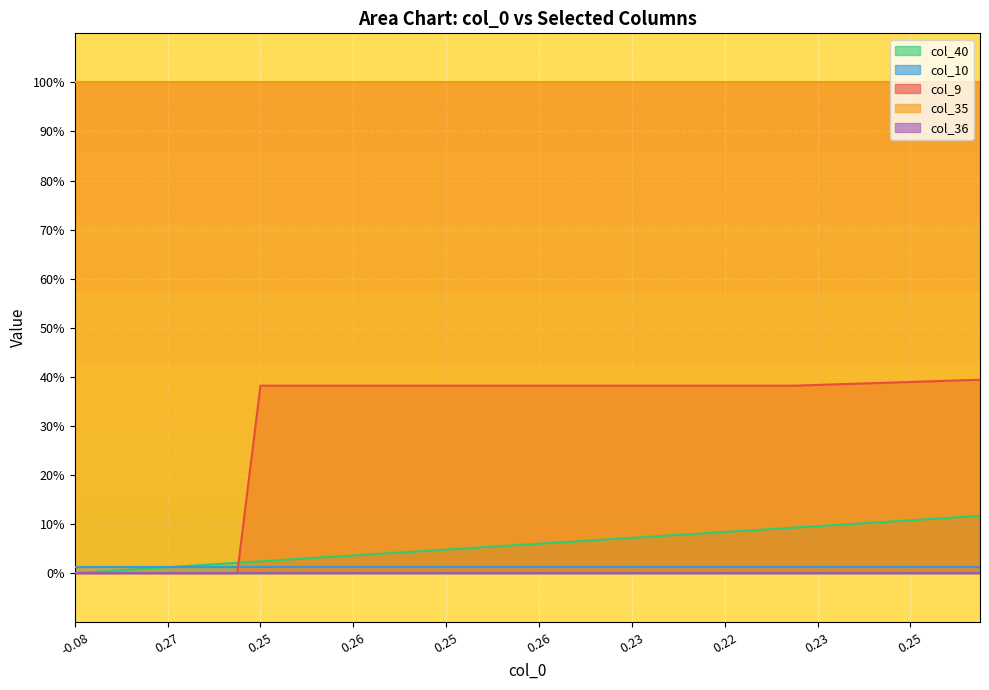

At how many categories does at least one series exceed 0?

40